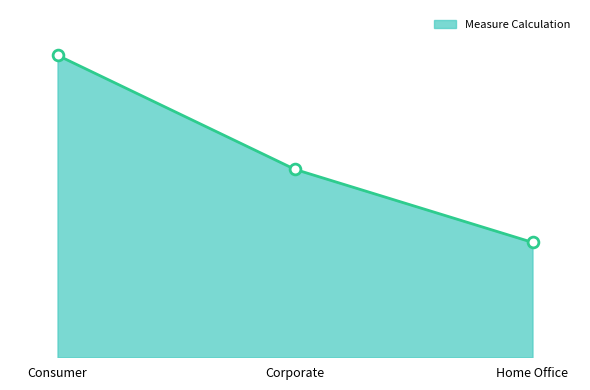

Is this an area chart (filled region under the line)?

Yes